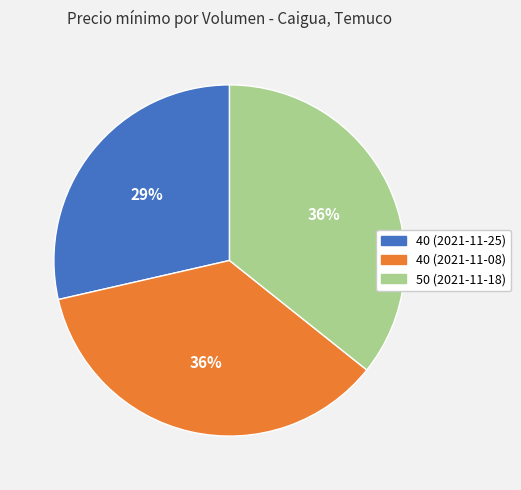

True or false: 50 (2021-11-18) accounts for 50% of the total.

False